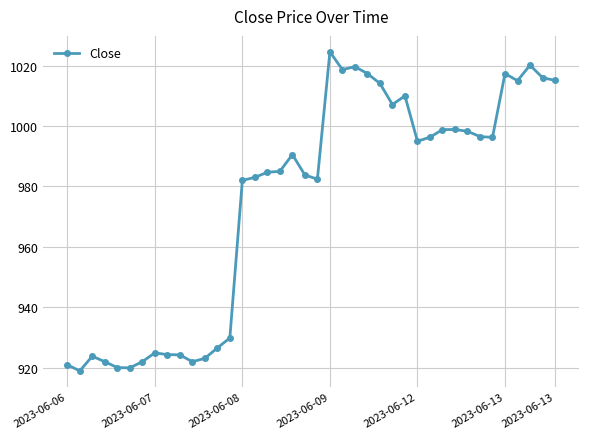

What is the value of the 39th point from the left?

1016.0